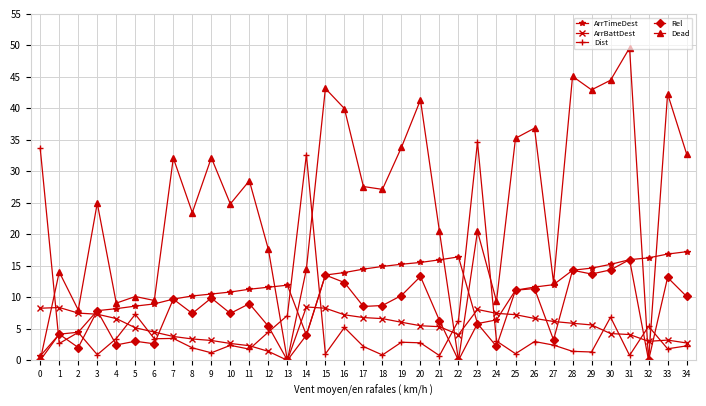

Which series has the largest range (max minus min)?

Dead